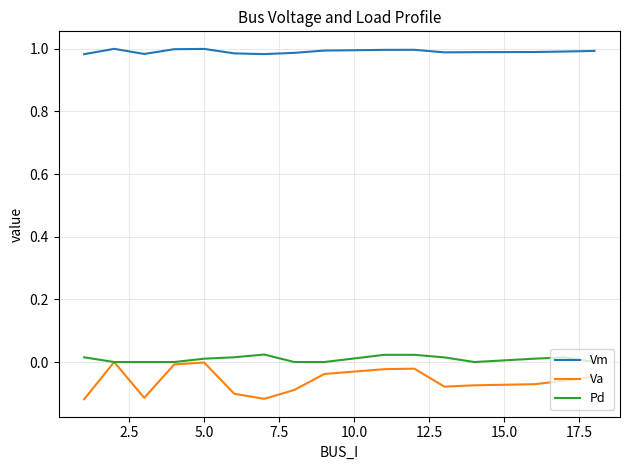

At how many categories does at least one series exceed 0?

16